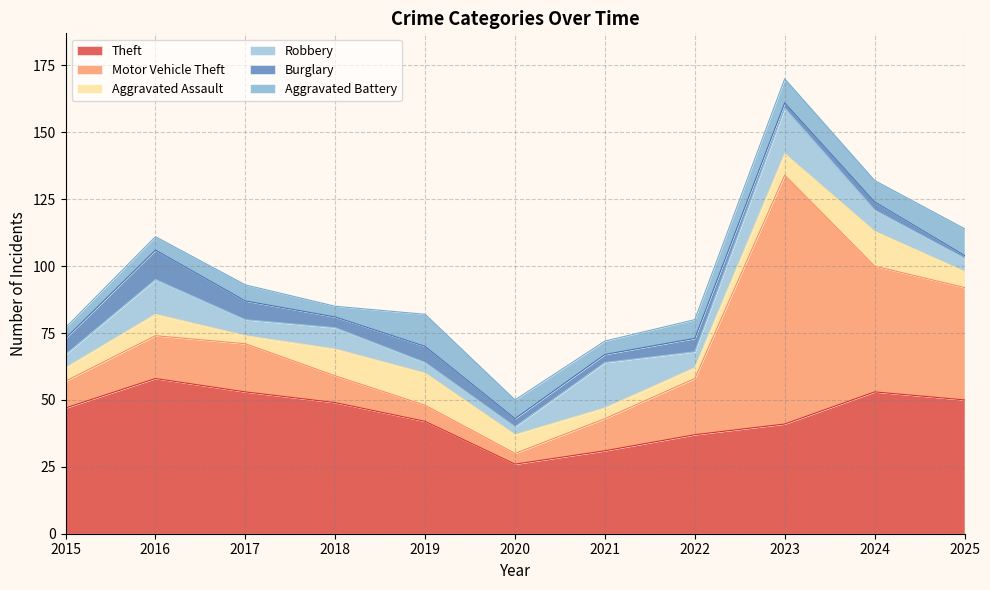

Reading left to right, list all the values displayed in this chart.

Theft: 2015=47	2016=58	2017=53	2018=49	2019=42	2020=26	2021=31	2022=37	2023=41	2024=53	2025=50
Motor Vehicle Theft: 2015=10	2016=16	2017=18	2018=10	2019=6	2020=4	2021=12	2022=21	2023=93	2024=47	2025=42
Aggravated Assault: 2015=5	2016=8	2017=3	2018=10	2019=12	2020=7	2021=4	2022=4	2023=8	2024=13	2025=6
Robbery: 2015=5	2016=13	2017=6	2018=8	2019=4	2020=3	2021=17	2022=6	2023=17	2024=8	2025=5
Burglary: 2015=6	2016=11	2017=7	2018=4	2019=6	2020=3	2021=3	2022=5	2023=2	2024=3	2025=1
Aggravated Battery: 2015=4	2016=5	2017=6	2018=4	2019=12	2020=7	2021=5	2022=7	2023=9	2024=8	2025=10